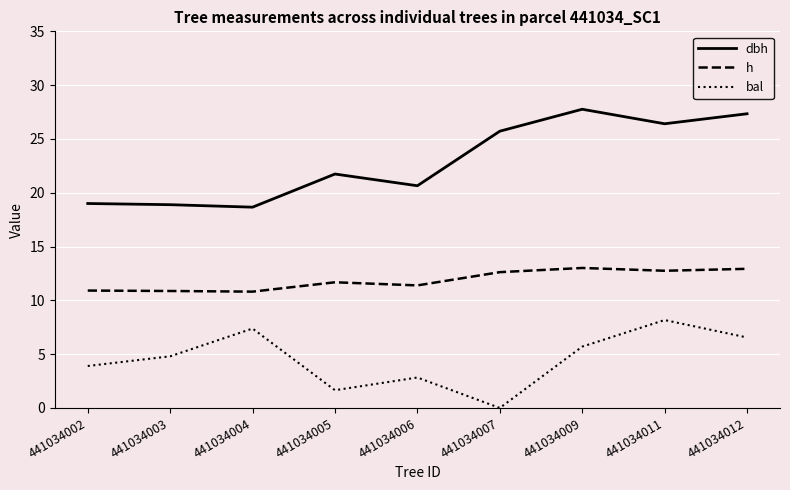

Does the chart display data point markers on the line(s)?

No